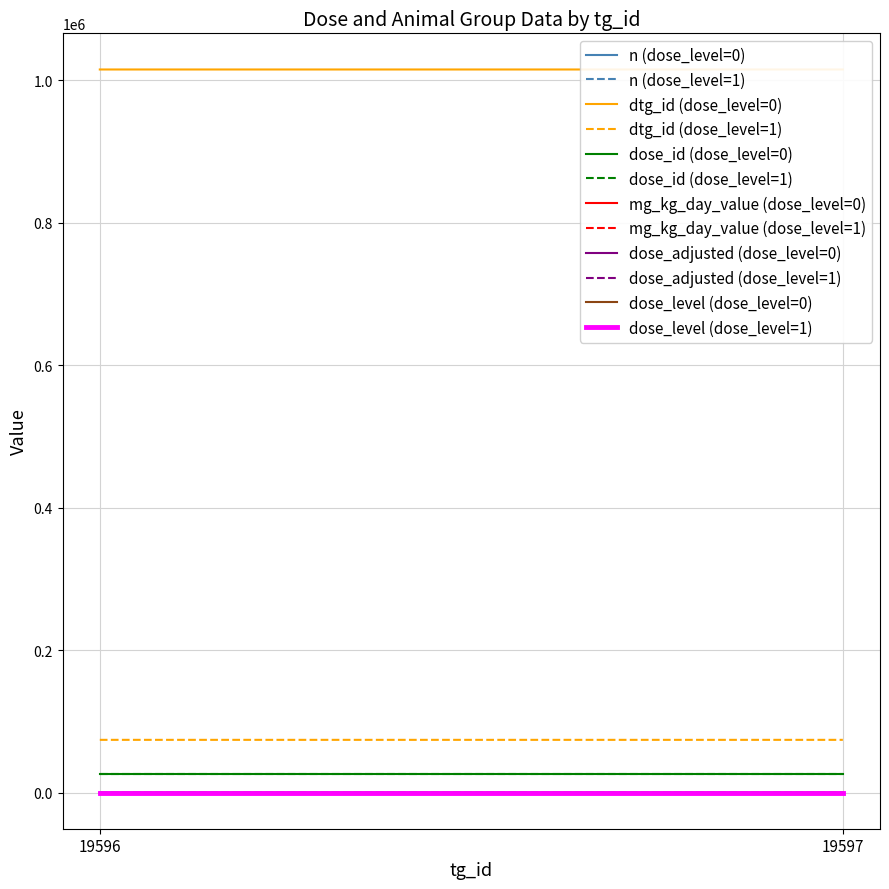

What is the difference between the dose_level values at 19596 and 19596?

1.0